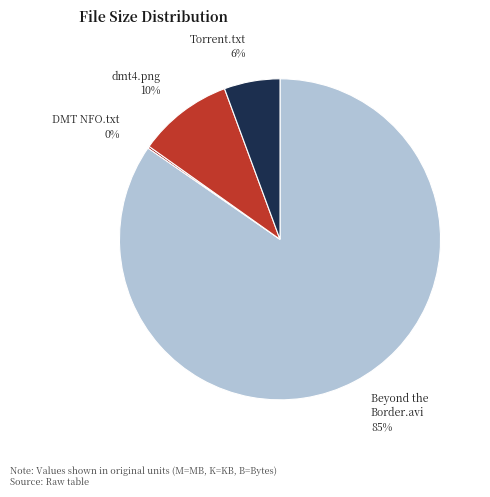

To the nearest percent, what is the difference between the largest and smallest slice percentages?

84%